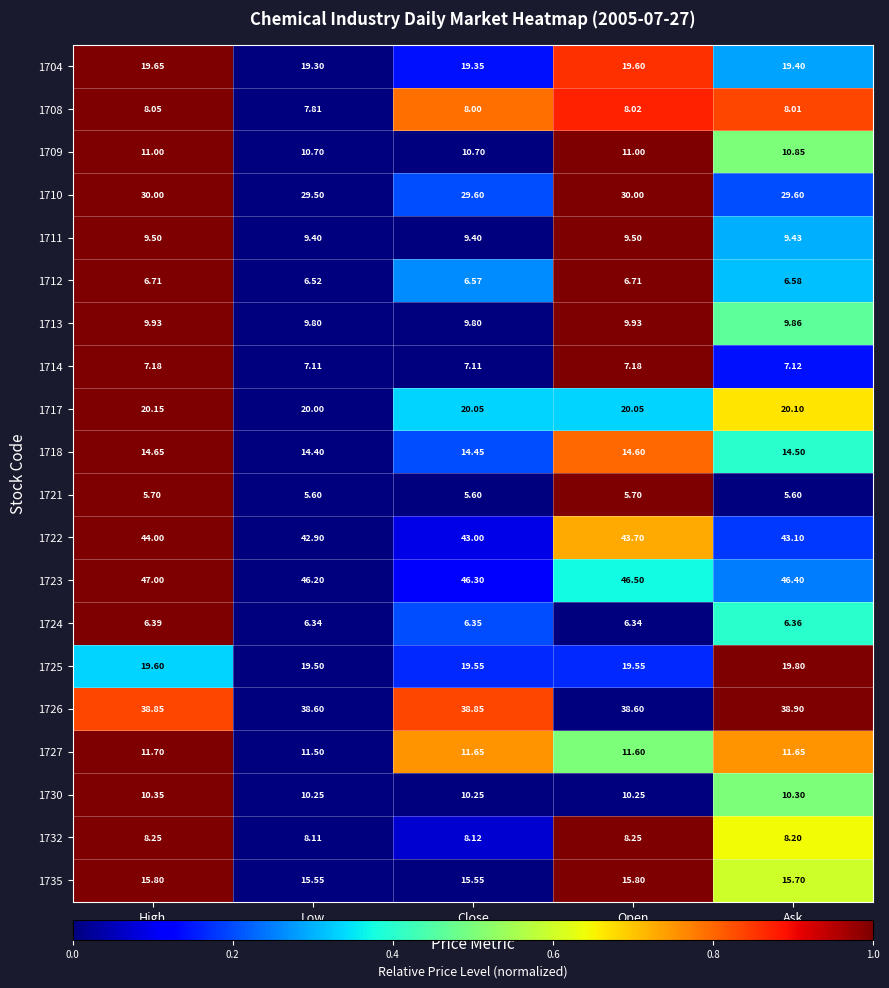

Which label corresponds to the largest value in the chart?

High